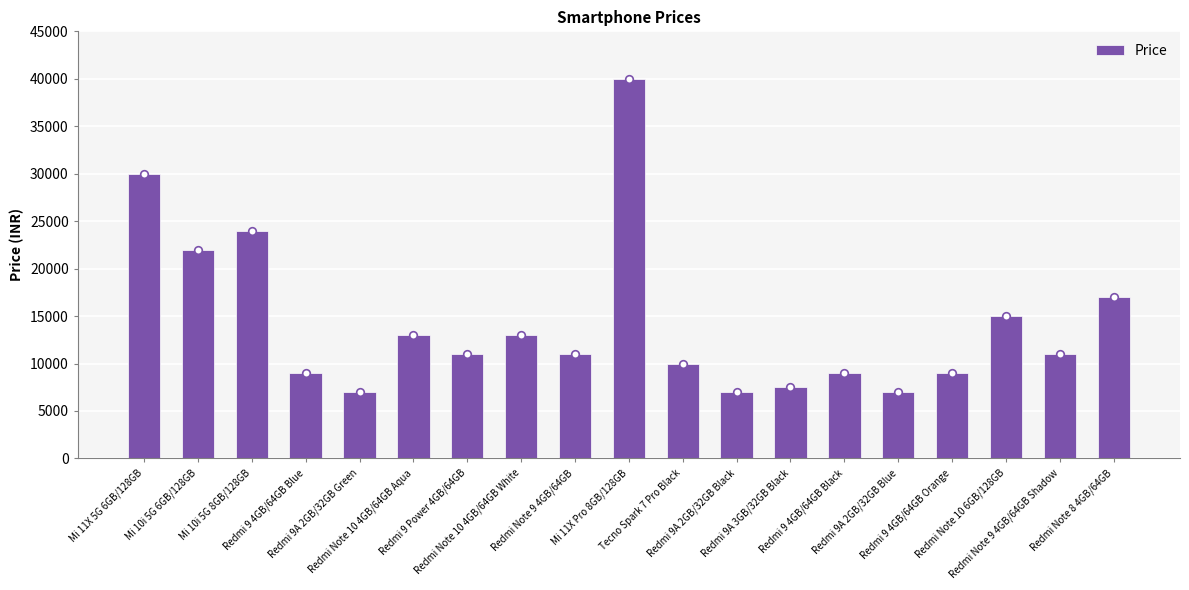

Which has a higher value, Redmi 9 4GB/64GB Orange or Redmi 9A 2GB/32GB Blue?

Redmi 9 4GB/64GB Orange